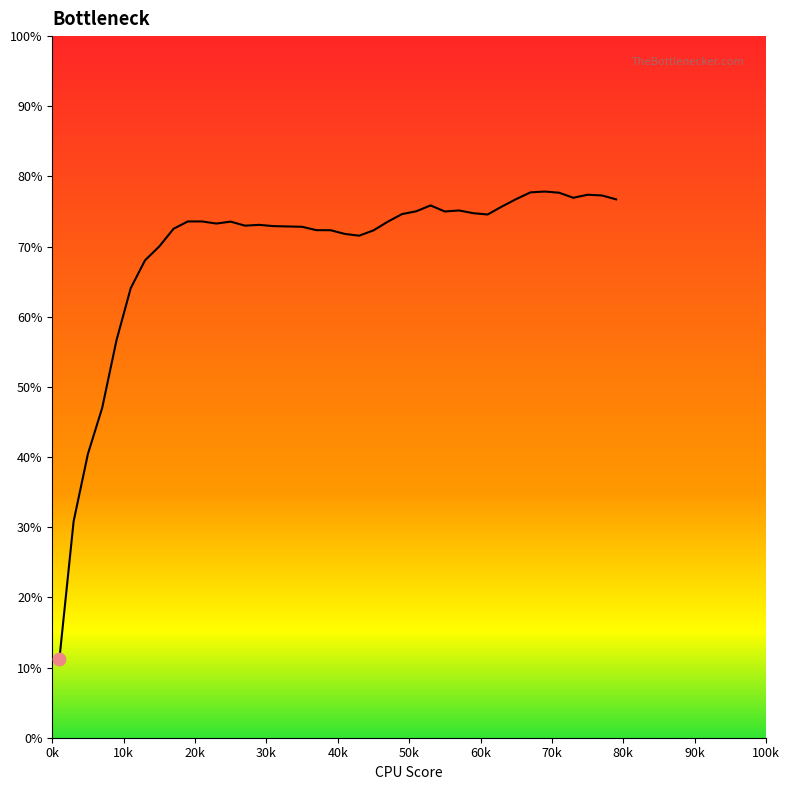

What is the greatest value displayed?

77.8